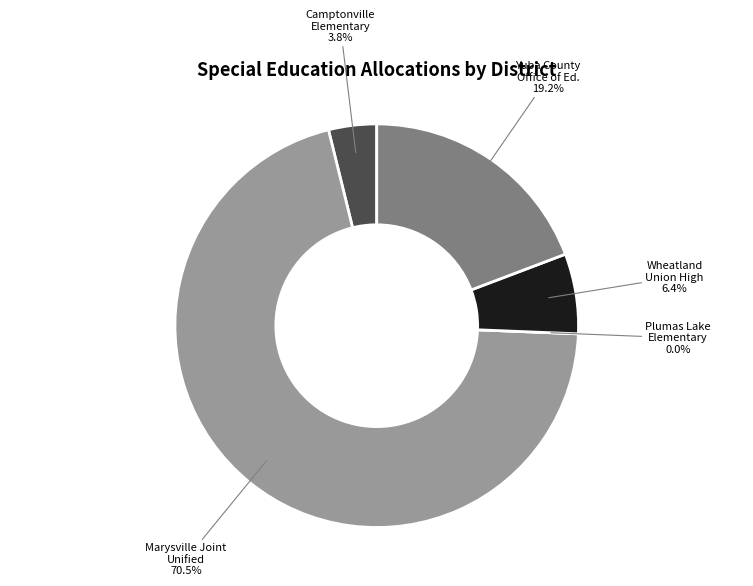

Combined, what portion of the pie is Plumas Lake Elementary and Marysville Joint Unified?

70.5%